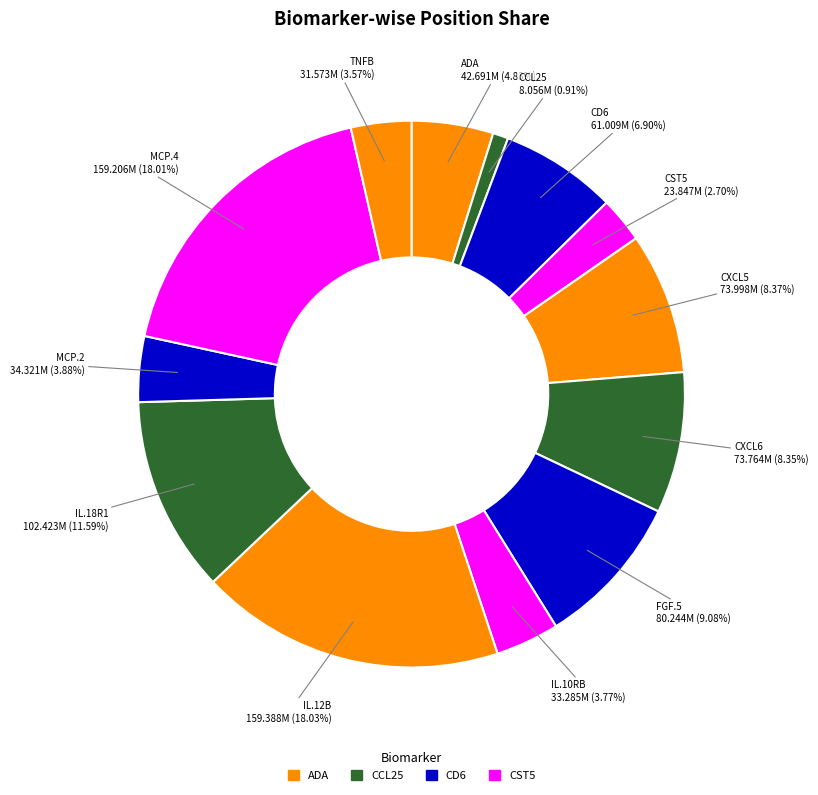

Rank the categories by value from lowest to highest.

CCL25, CST5, TNFB, IL.10RB, MCP.2, ADA, CD6, CXCL6, CXCL5, FGF.5, IL.18R1, MCP.4, IL.12B